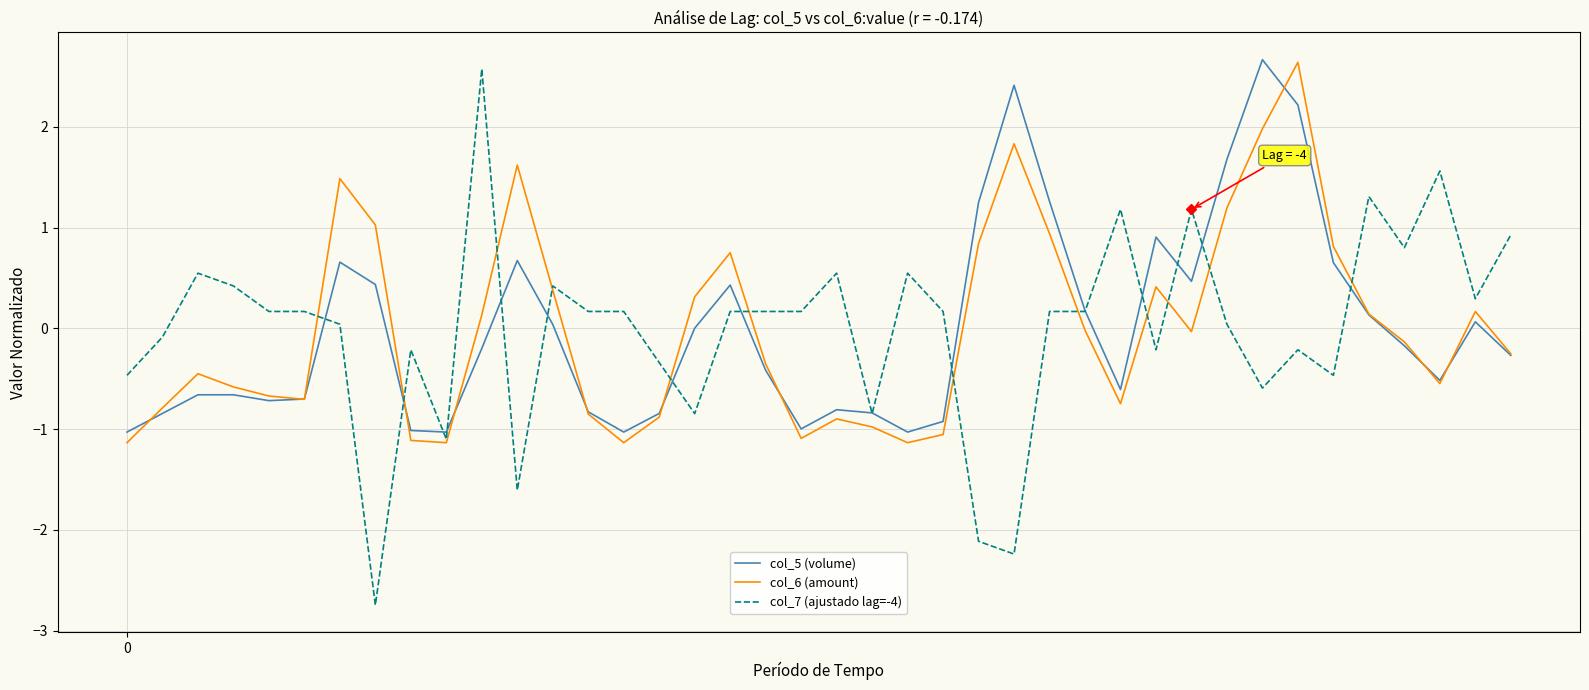

True or false: col_6 (amount) and col_5 (volume) cross at least once.

True